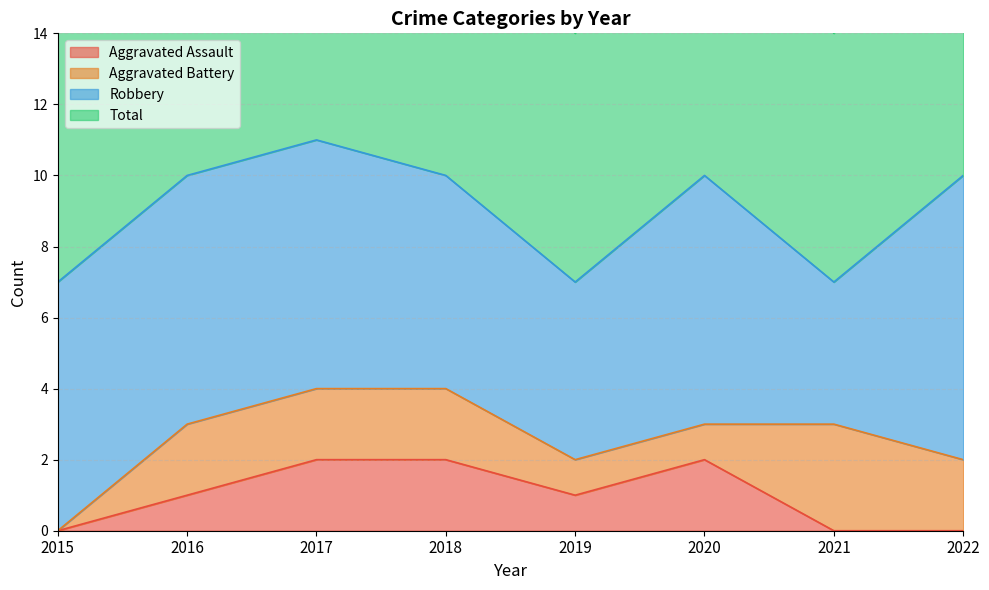

True or false: Total and Aggravated Assault intersect in this chart.

False